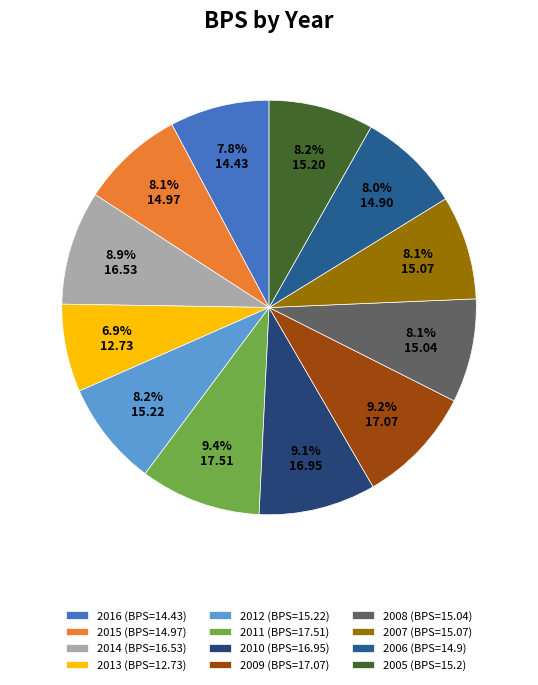

Does 2014 represent more than half of the total?

No